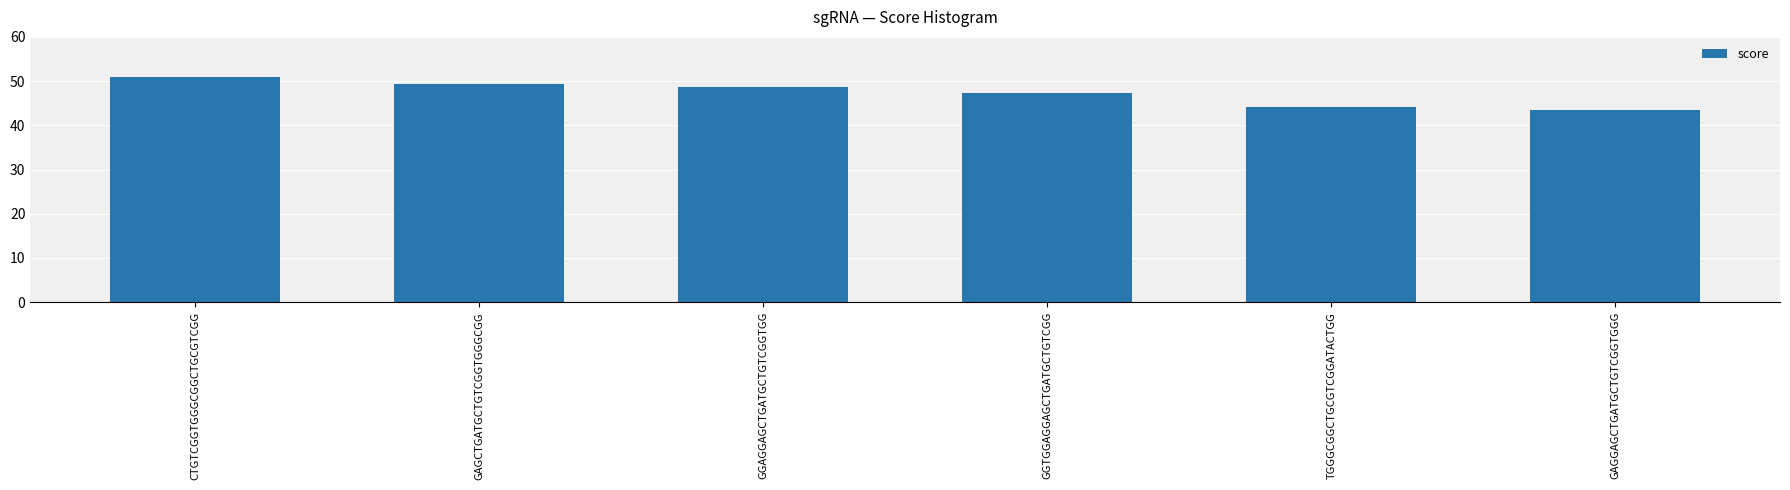

Where is the data nearest to the value 47?

GGTGGAGGAGCTGATGCTGTCGG